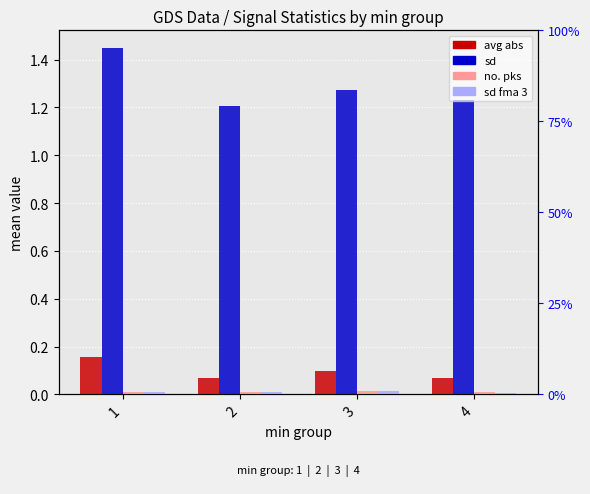

Which has a higher value, 1 or 3?

1